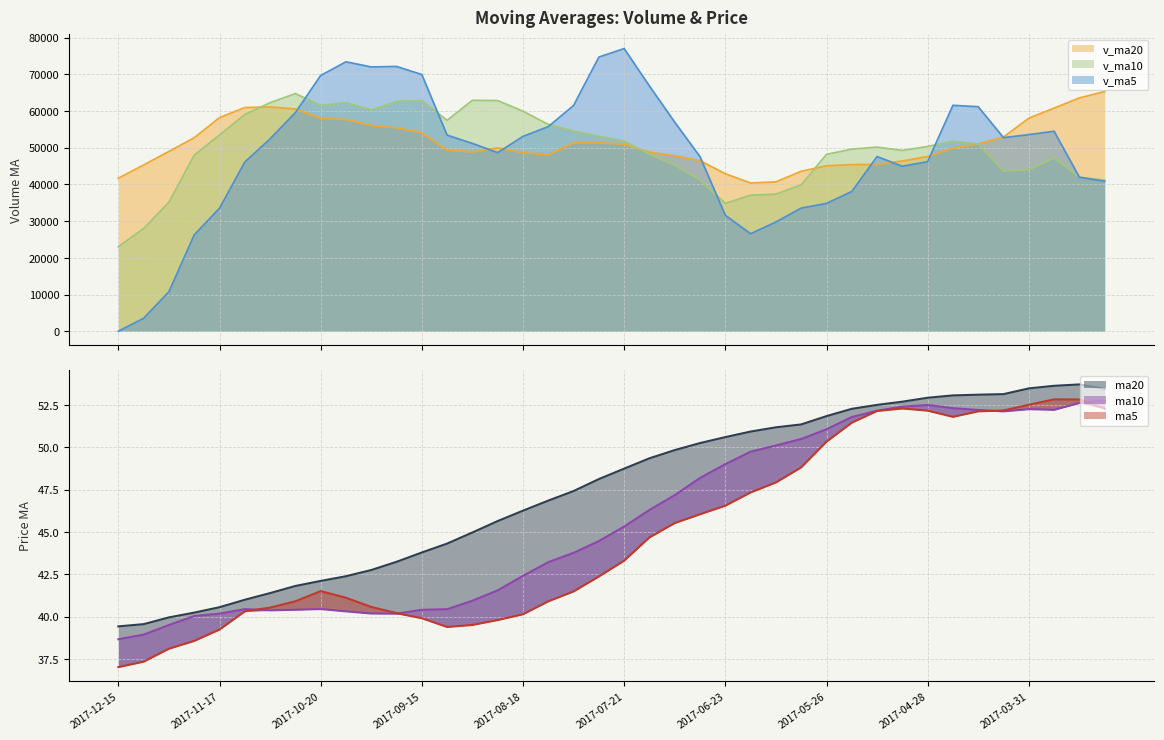

Which category has the lowest value across all series?

2017-12-15